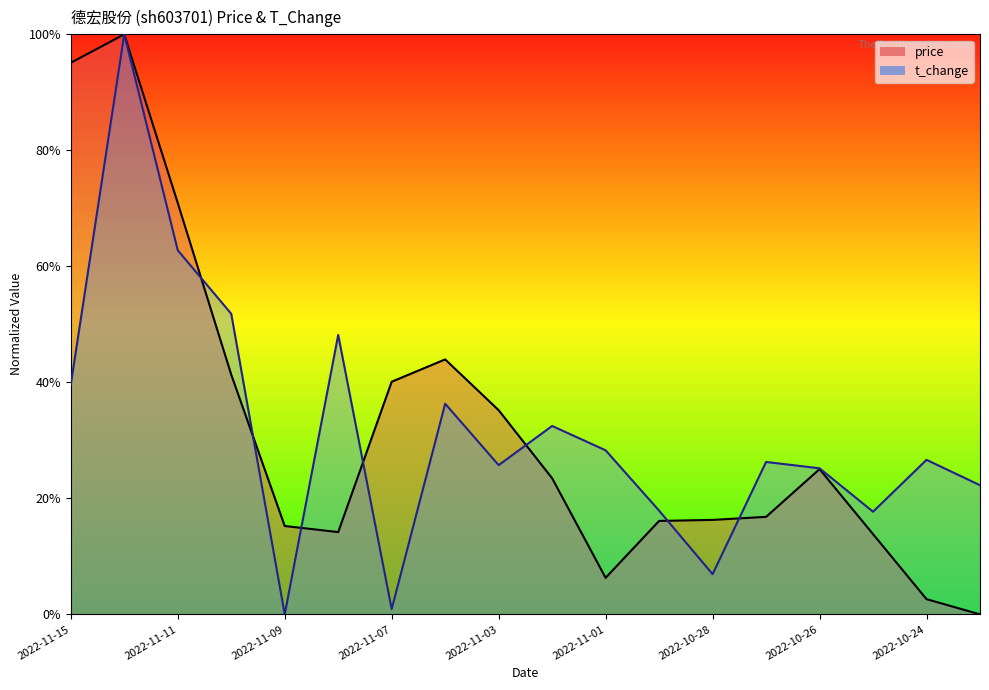

What is the label of the 14th point from the left?

2022-10-27